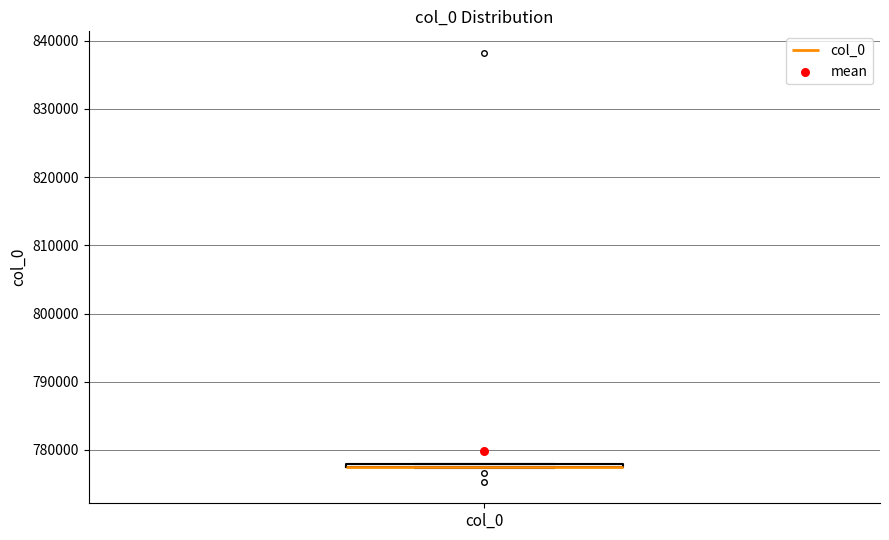

Where is the lower edge of the box for col_0 on the y-axis? The values are not printed on the chart, so give them approximately, as read against the axis.

777000